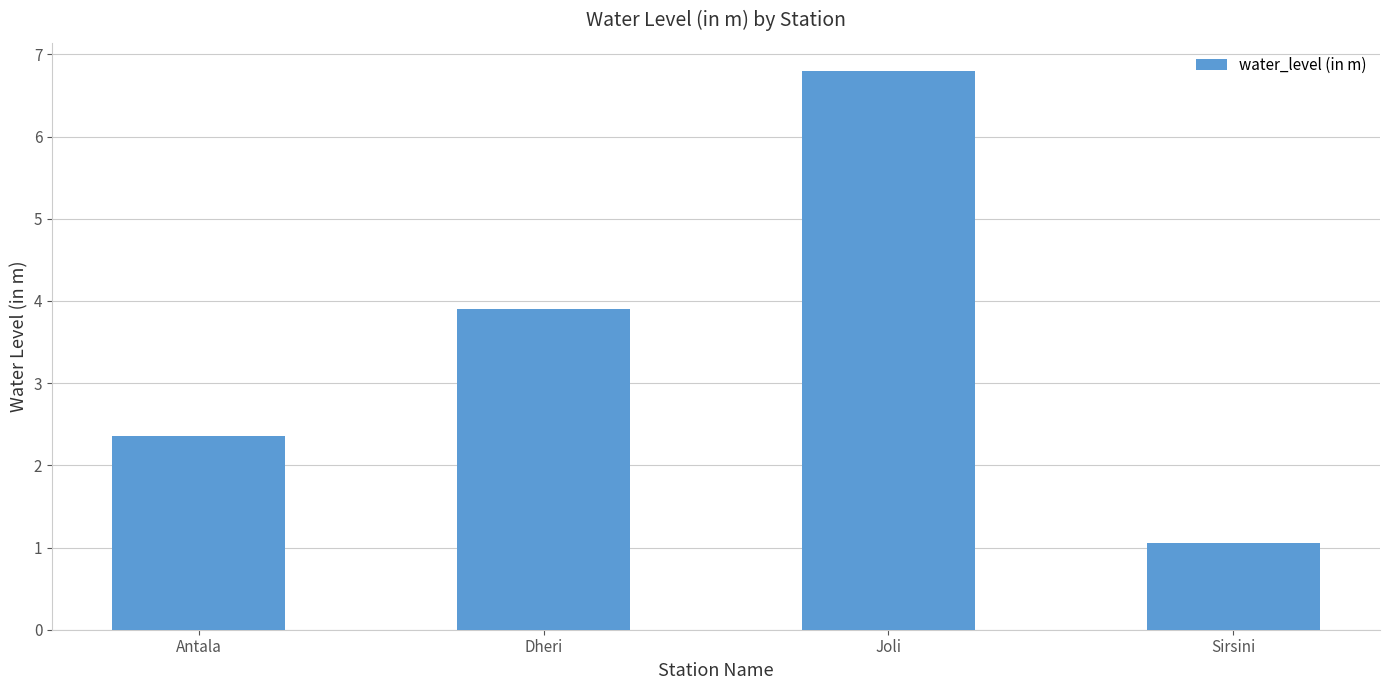

What is the ratio of the value at Sirsini to the value at Joli?

0.2